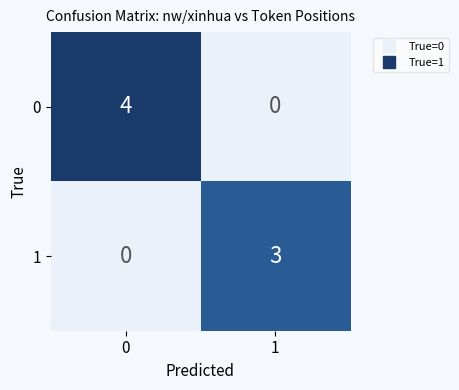

What is the difference between the 0 values at 1 and 0?

4